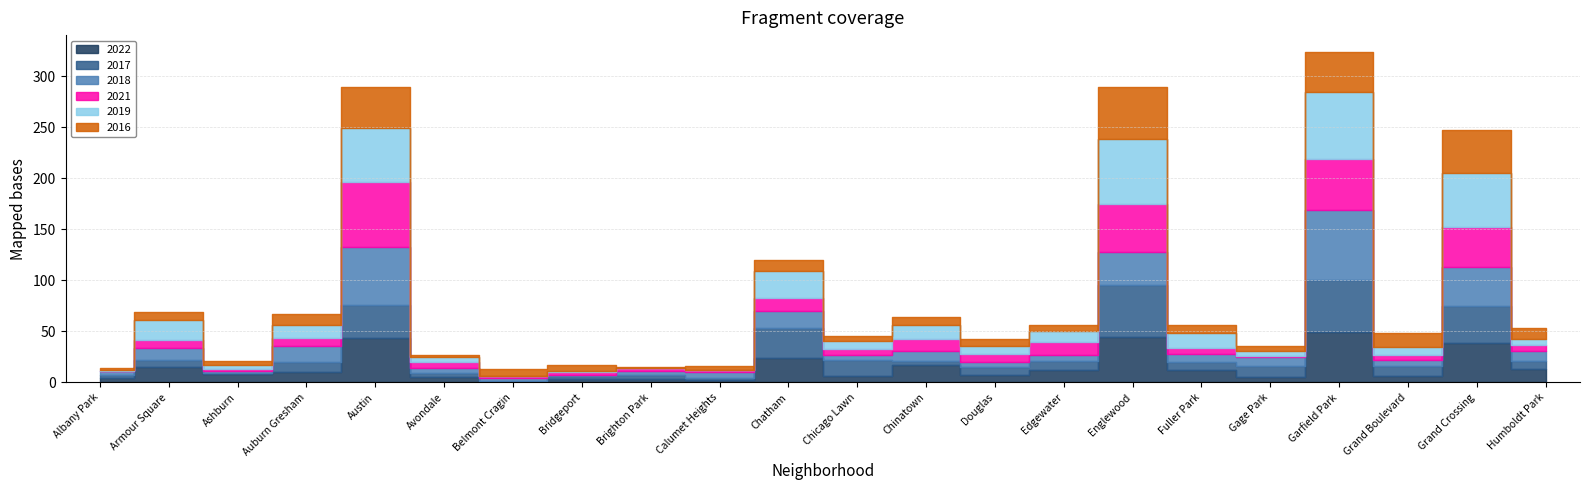

Is it true that 2016 equals 10 at Bridgeport?

False